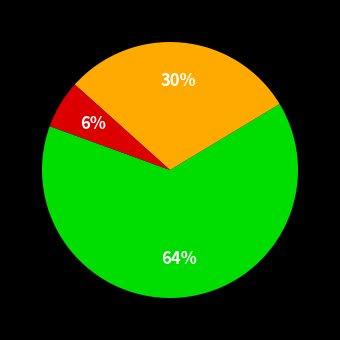

To the nearest percent, what is the difference between the largest and smallest slice percentages?

58%